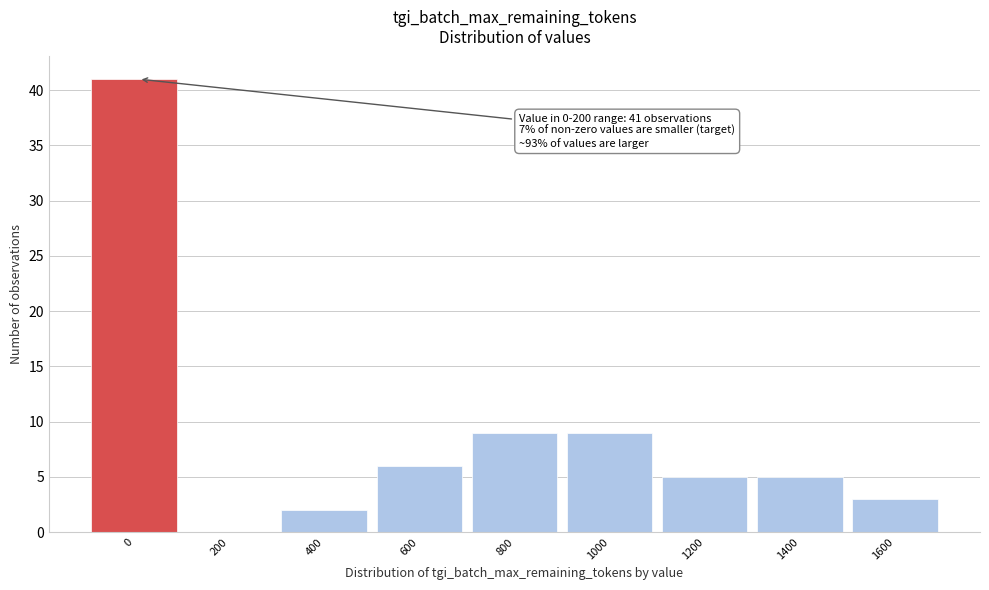

Reading left to right, what are all the values shown in this chart?

0=41	200=0	400=2	600=6	800=9	1000=9	1200=5	1400=5	1600=3